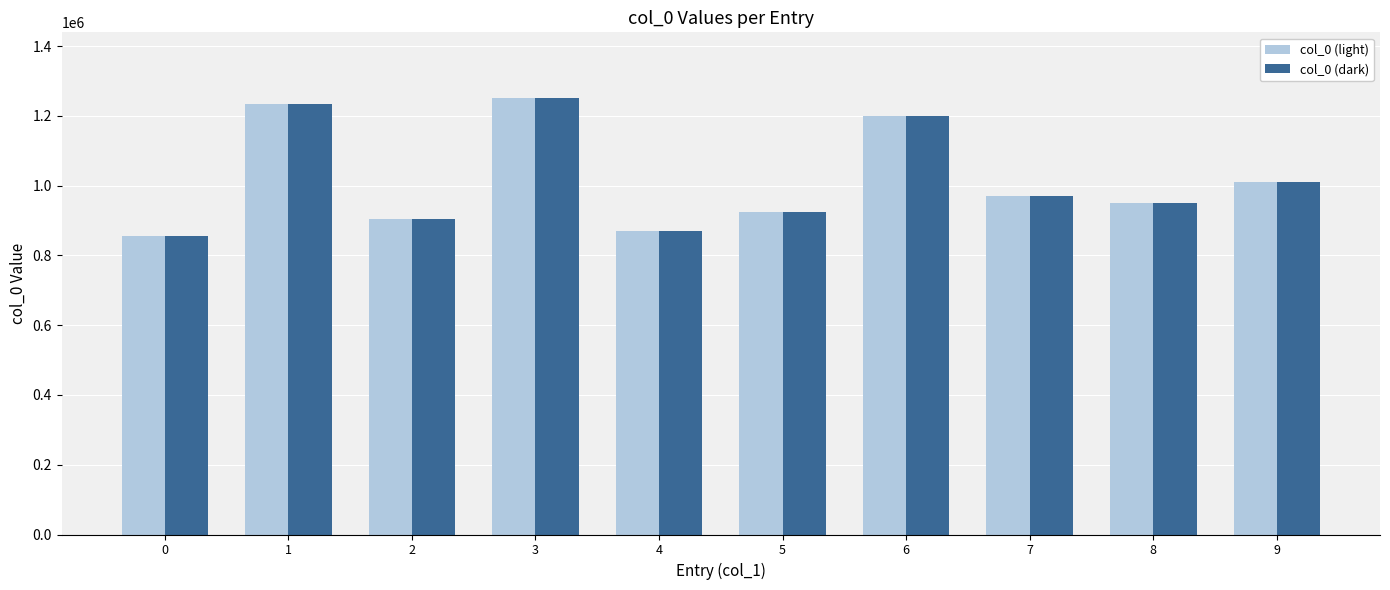

What is the difference between the maximum and minimum values in the col_0 (dark) series?

396408